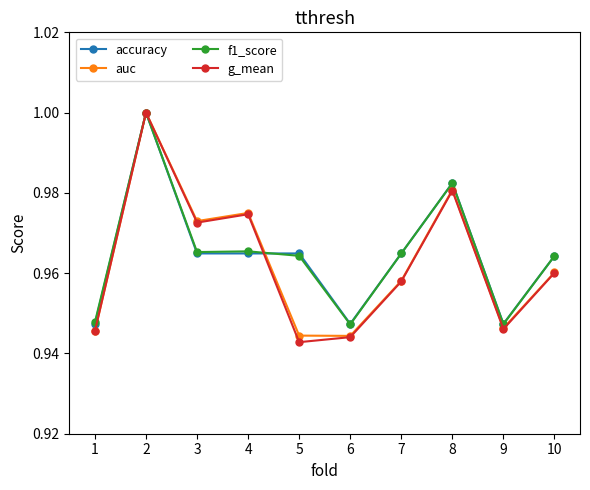

At which label does f1_score reach its peak?

2